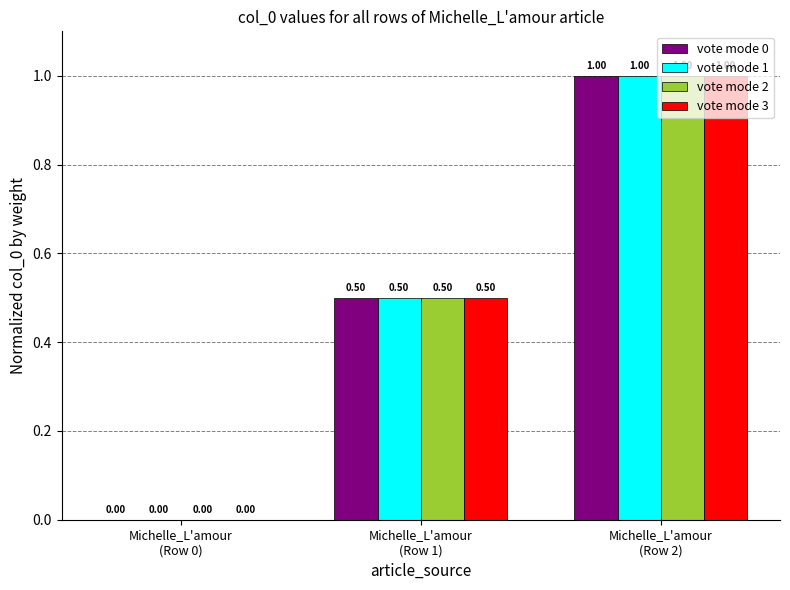

Reading left to right, what are all the values shown in this chart?

vote mode 0: Michelle_L'amour
(Row 0)=0.0	Michelle_L'amour
(Row 1)=0.5	Michelle_L'amour
(Row 2)=1.0
vote mode 1: Michelle_L'amour
(Row 0)=0.0	Michelle_L'amour
(Row 1)=0.5	Michelle_L'amour
(Row 2)=1.0
vote mode 2: Michelle_L'amour
(Row 0)=0.0	Michelle_L'amour
(Row 1)=0.5	Michelle_L'amour
(Row 2)=1.0
vote mode 3: Michelle_L'amour
(Row 0)=0.0	Michelle_L'amour
(Row 1)=0.5	Michelle_L'amour
(Row 2)=1.0